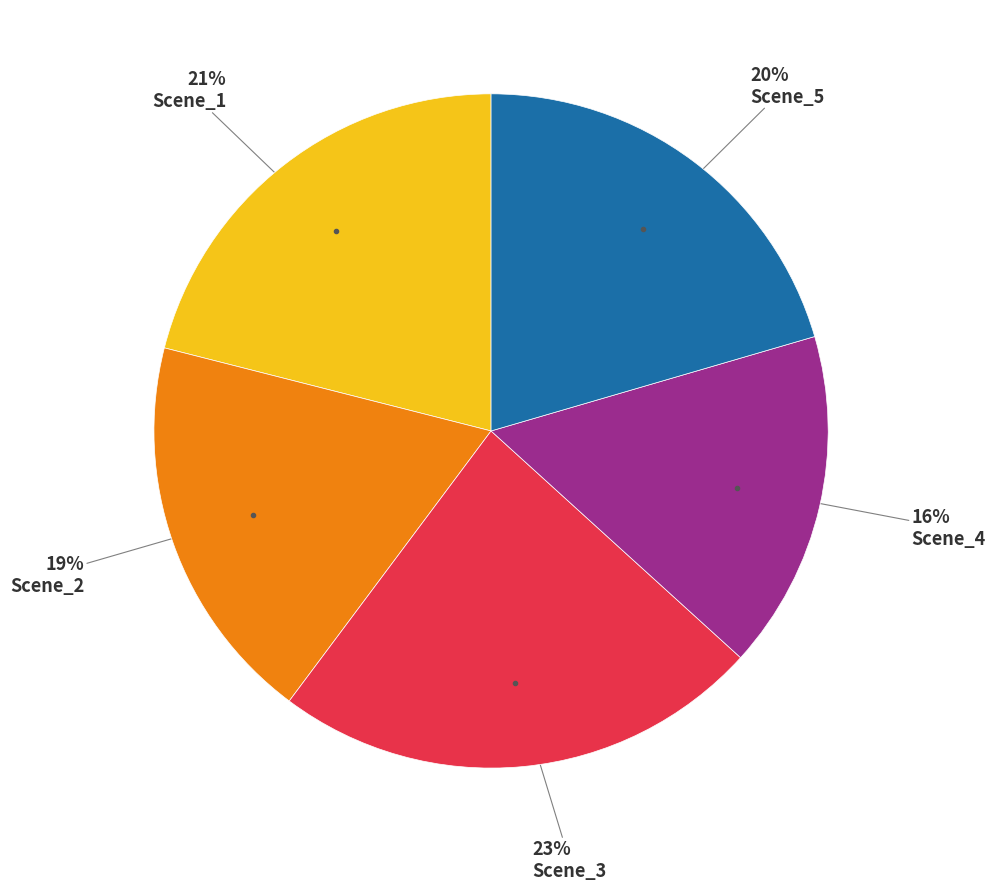

Does any single category account for the majority?

No